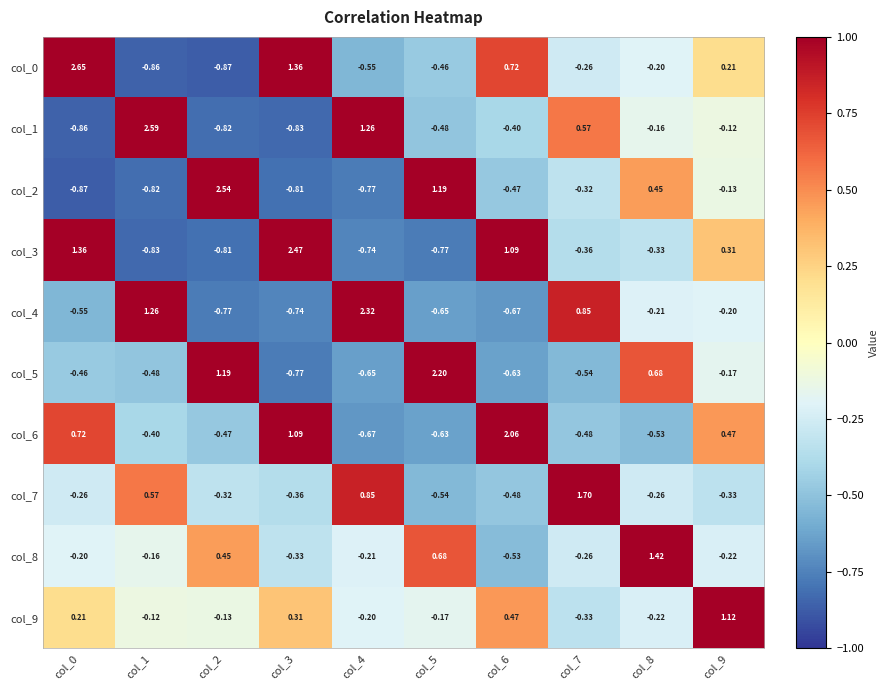

At which category is the sum across all series the highest?

col_0